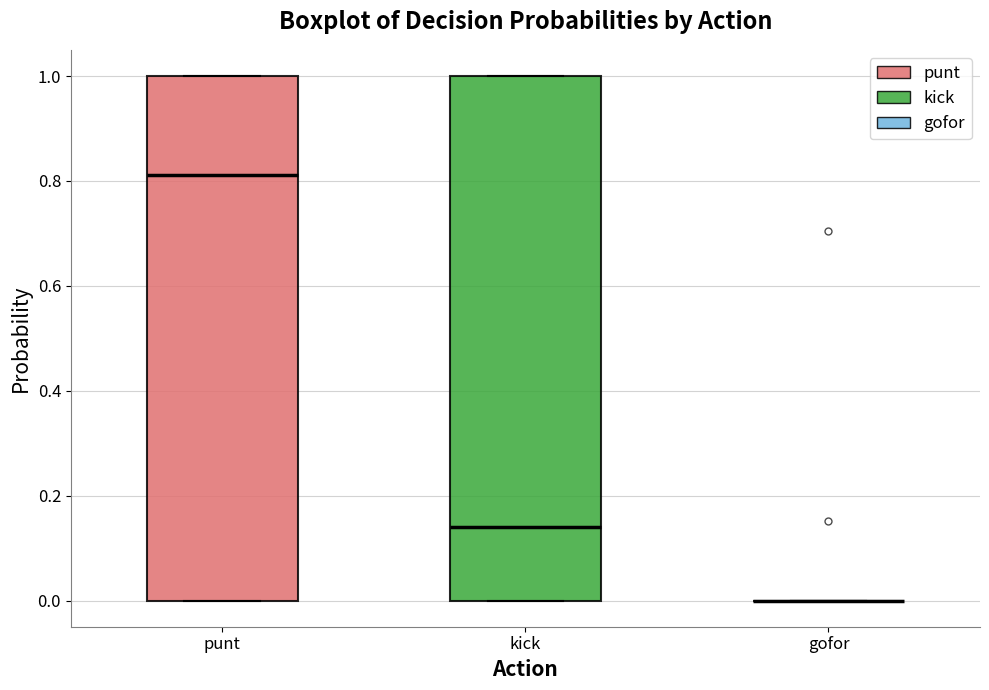

Reading left to right, transcribe this box plot: for each box, give where its median line is, the range the box spans, and where its two whiskers end, as read against the y-axis. The values are not printed on the chart, so give them approximately, as read against the axis.

punt: median 0.82, box 0.00 to 1.00, whiskers 0.00 to 1.00
kick: median 0.14, box 0.00 to 1.00, whiskers 0.00 to 1.00
gofor: box collapsed to a line at 0.00, whiskers 0.00 to 0.00